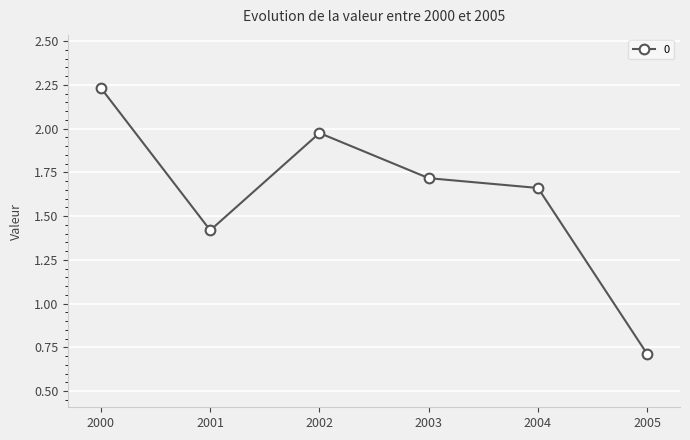

Between 2005 and 2004, which is larger?

2004